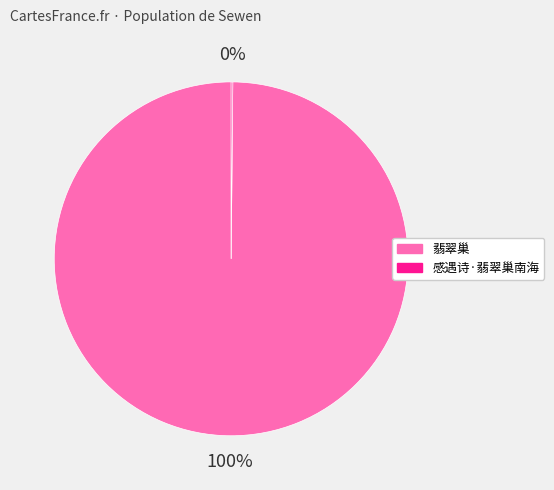

To the nearest percent, what is the difference between the largest and smallest slice percentages?

100%